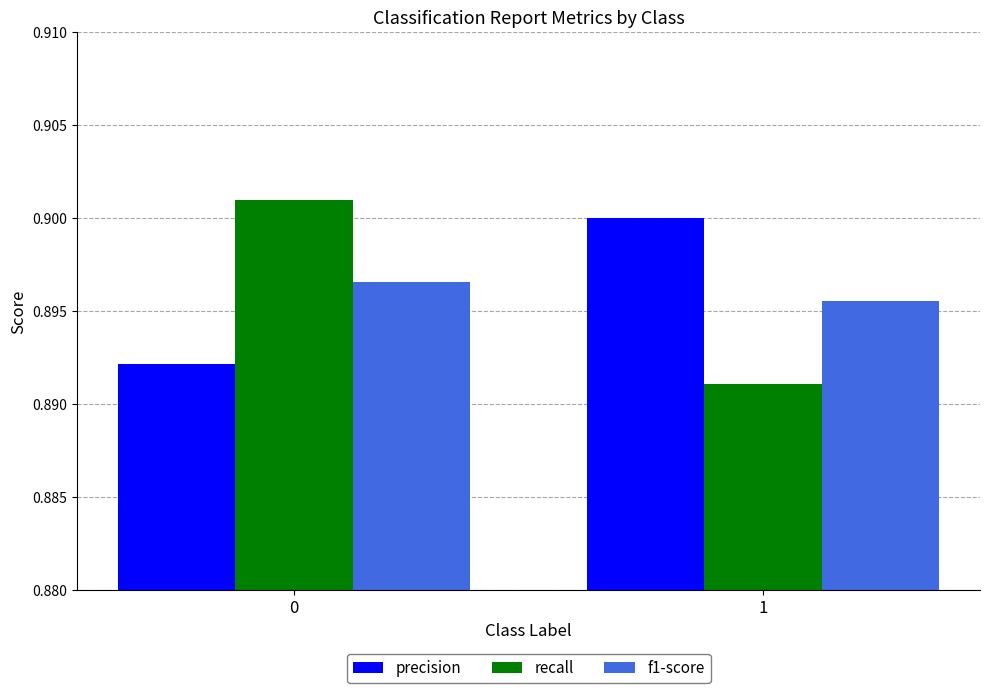

How many groups of bars are there?

2